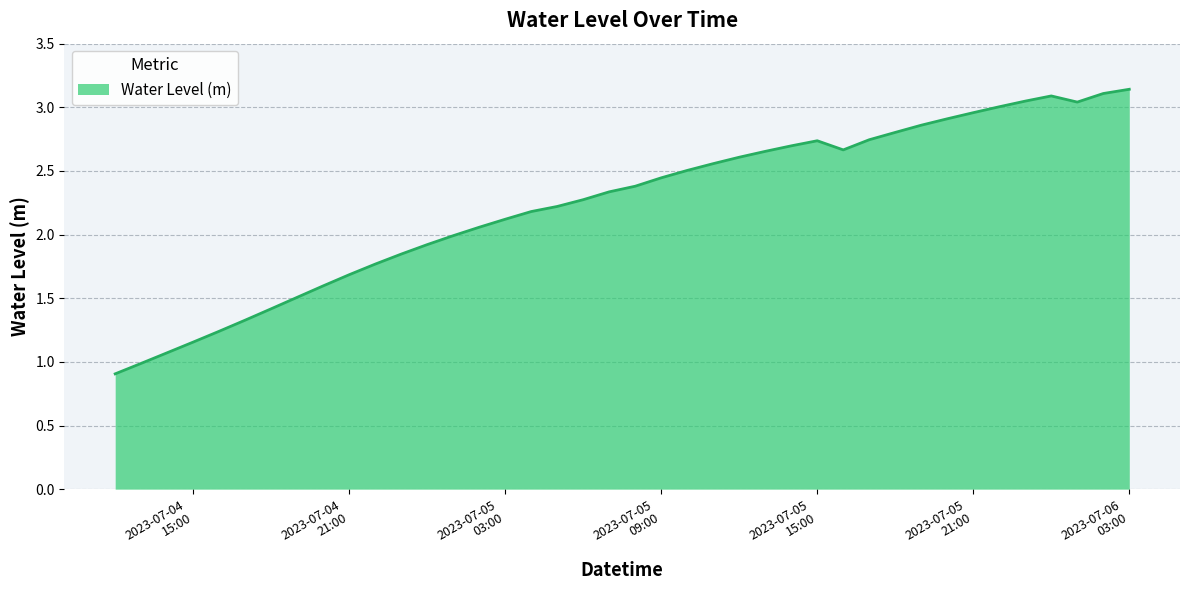

What is the smallest value displayed?

0.9